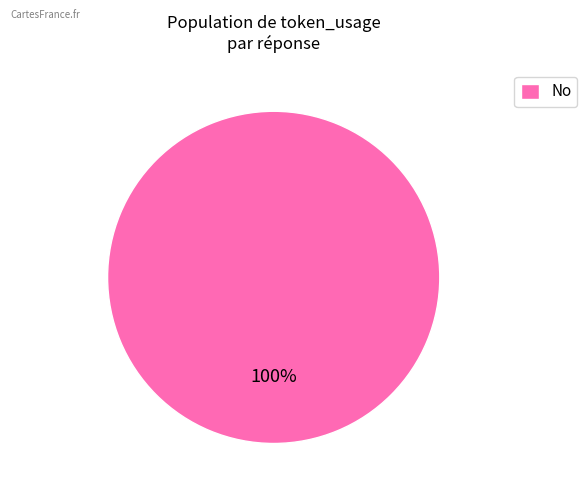

How many slices are in this pie chart?

1